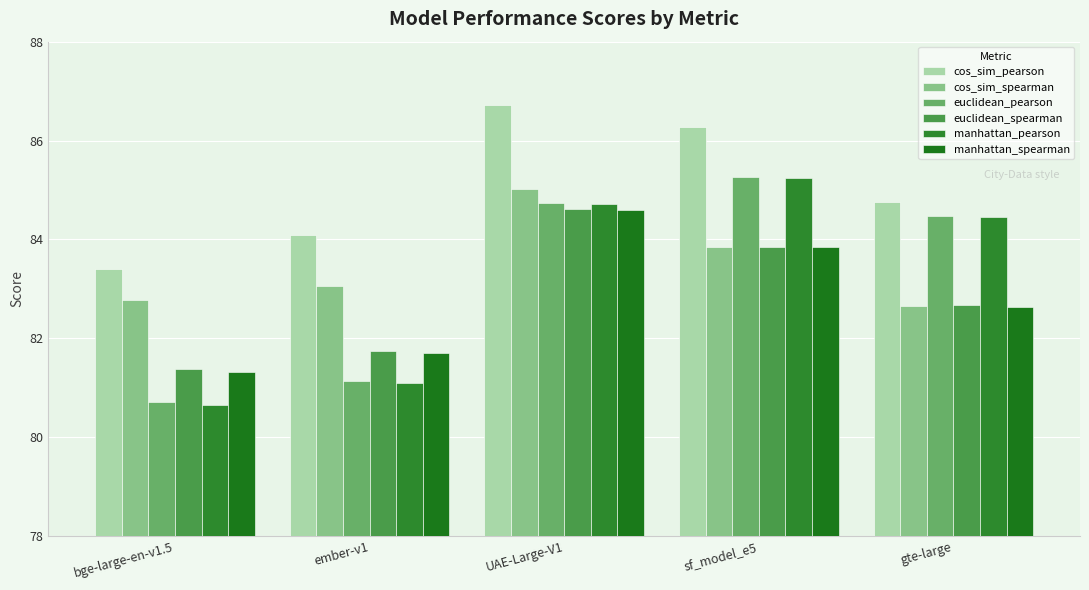

Count the number of data series in this chart.

6